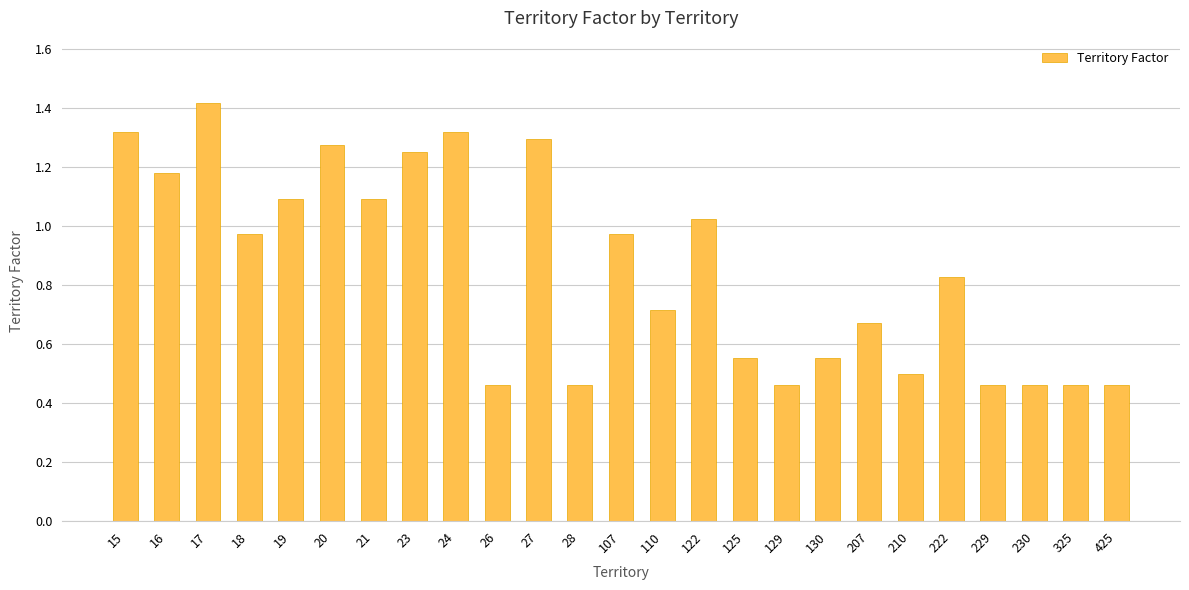

What is the change in value from 28 to 107?

+0.5